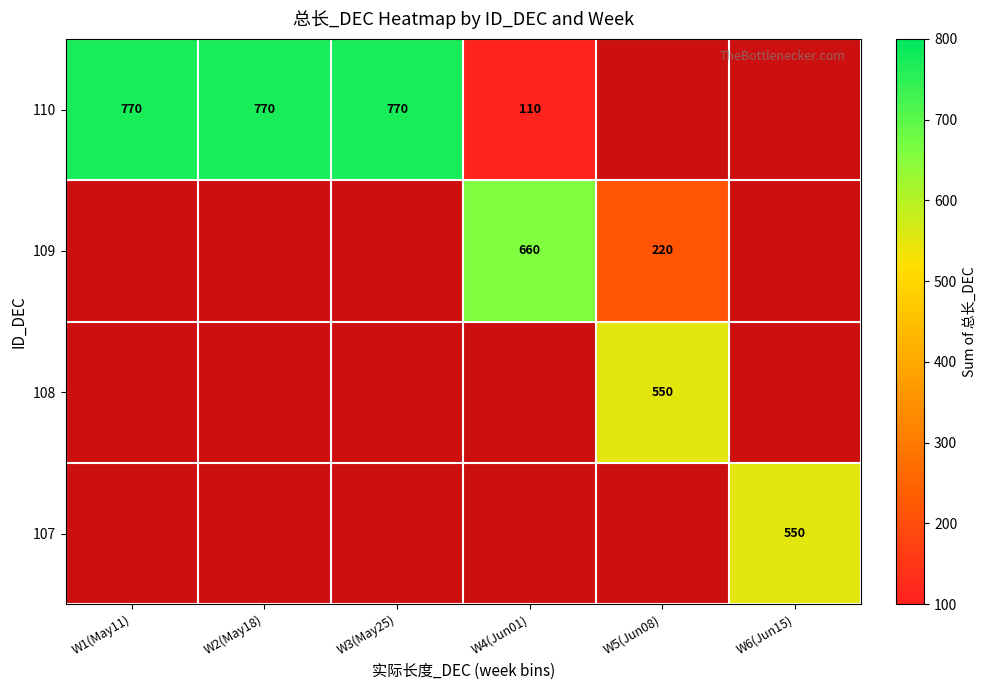

Is it true that 108 equals 550 at W5(Jun08)?

True